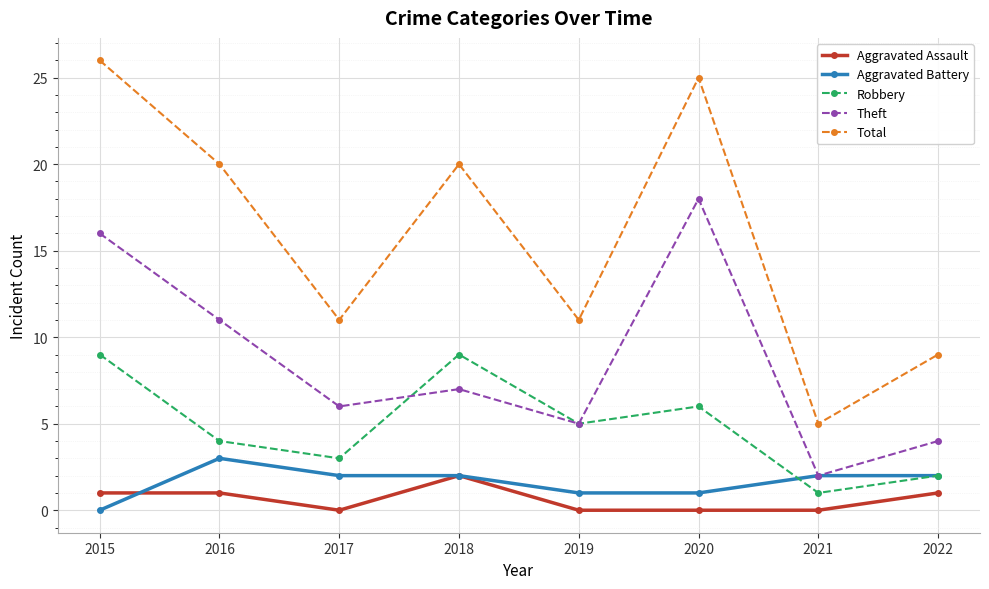

How many values in the Robbery series are below 5?

4